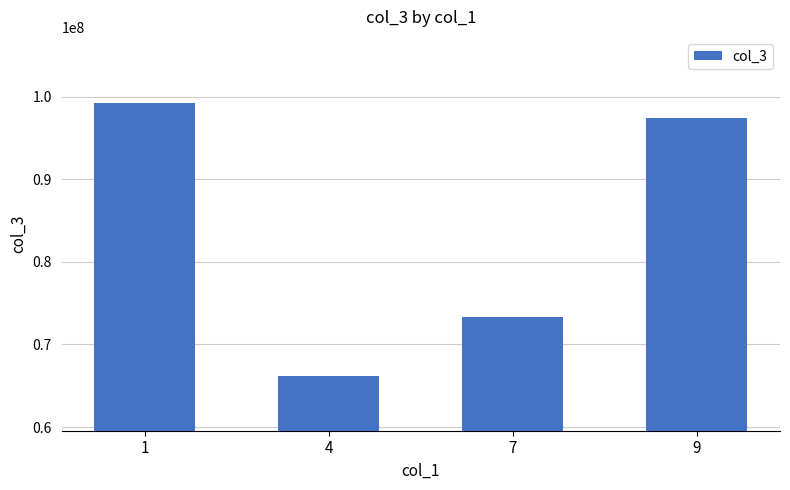

What is the greatest value displayed?

99280142